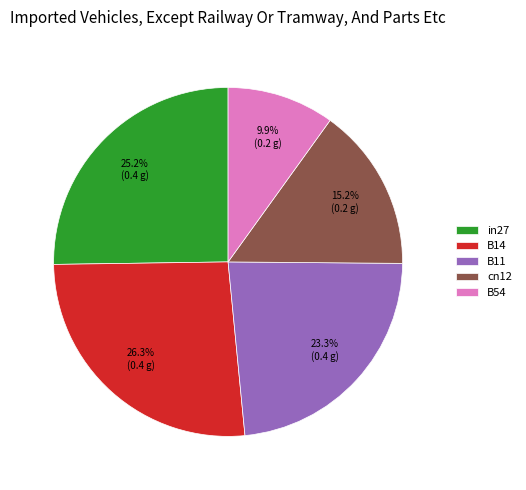

Does any single category account for the majority?

No